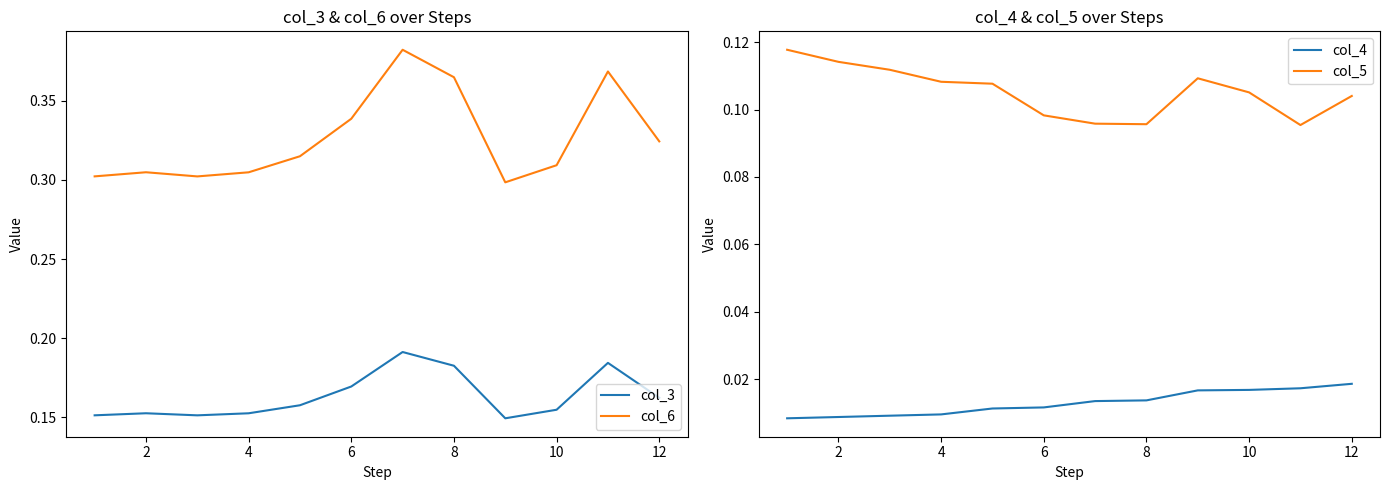

True or false: col_6 and col_3 cross at least once.

False